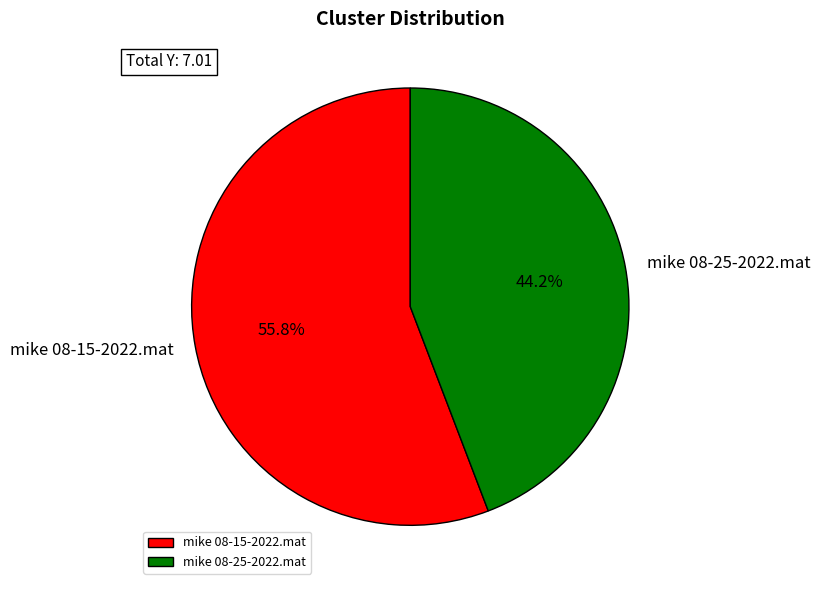

The mike 08-15-2022.mat slice represents 56% of the pie. True or false?

True